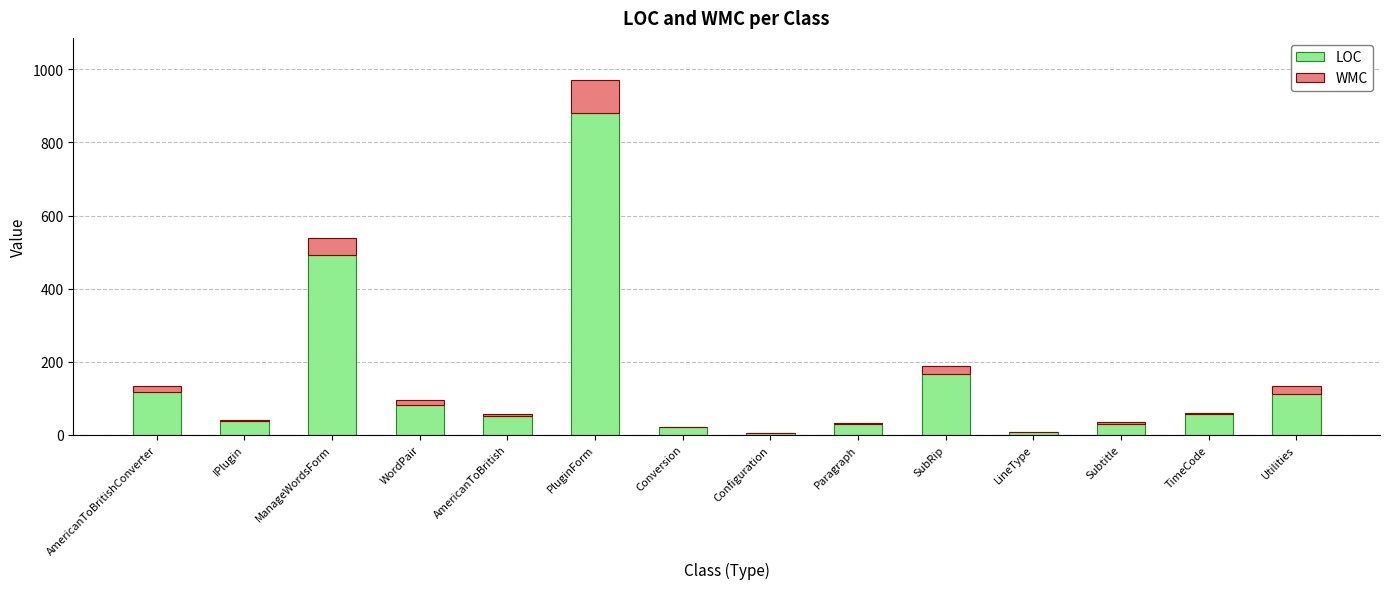

What are all the series names shown in the legend?

LOC, WMC